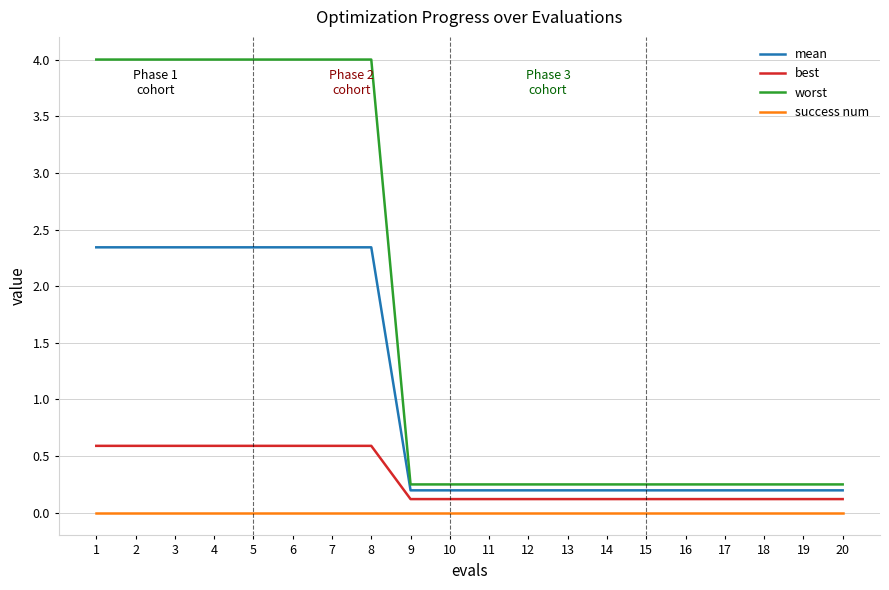

What is the total value across all series at 14?

0.6